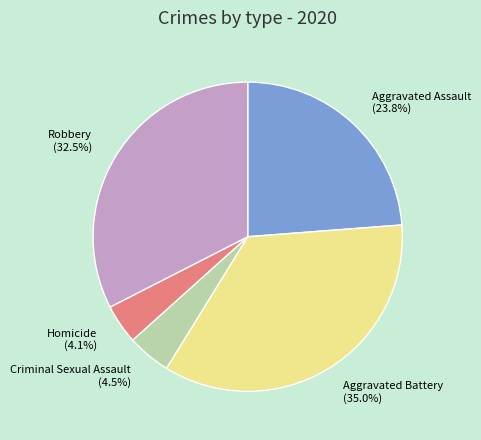

What percentage is the Aggravated Battery slice, to the nearest percent?

35%